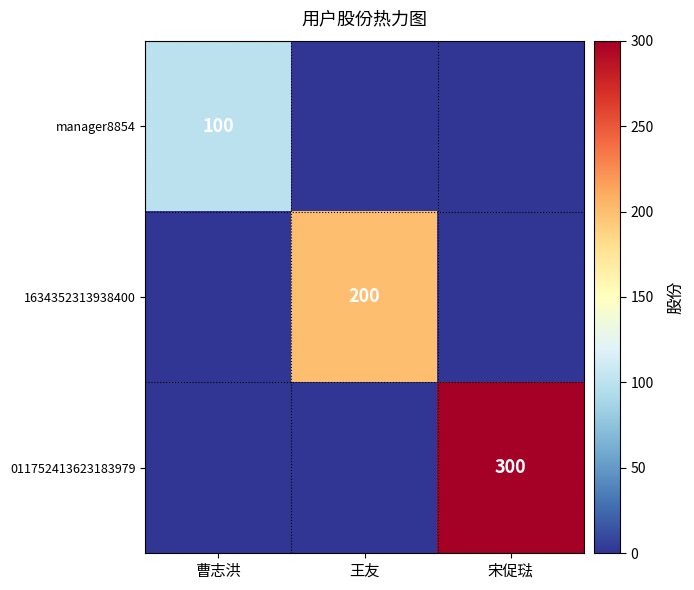

Count the number of categories in the chart.

3